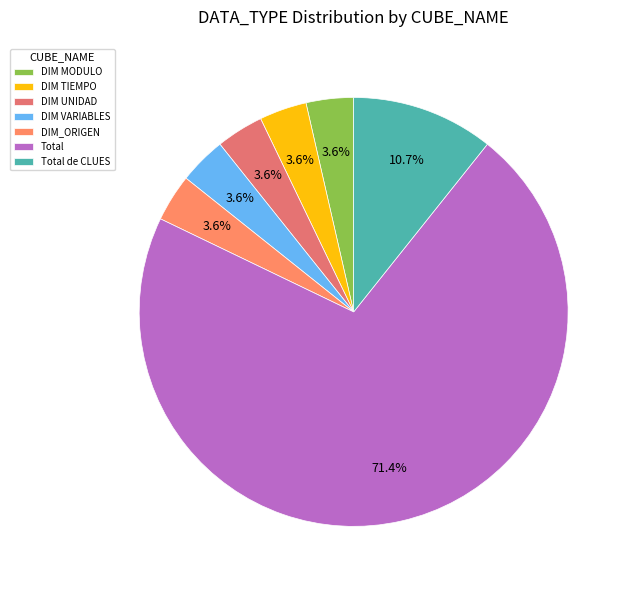

Which category accounts for the majority?

Total